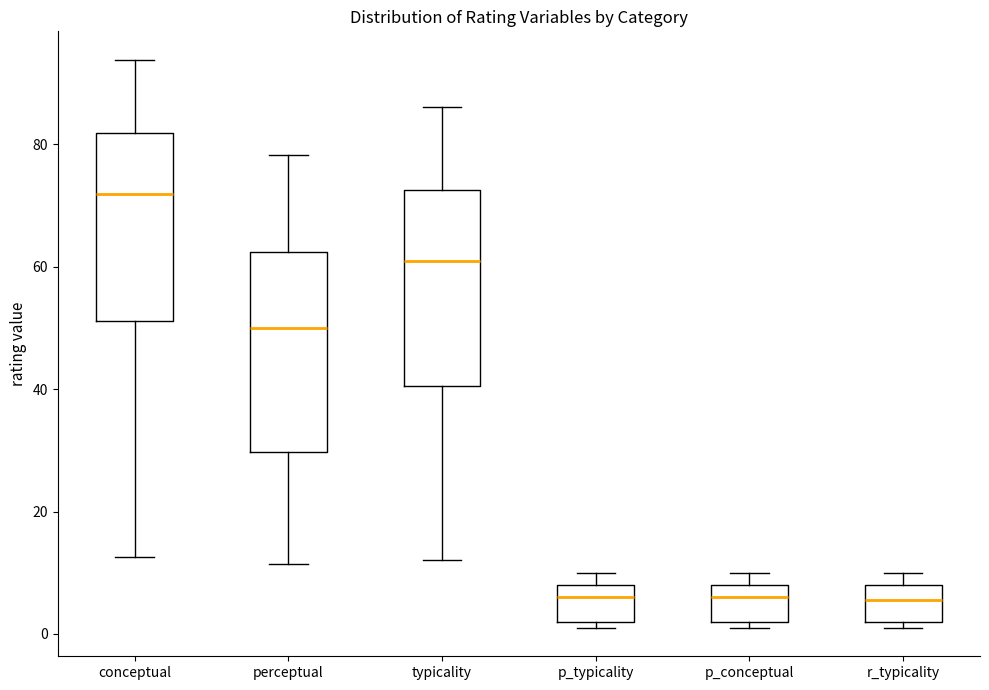

Where is the lower edge of the box for r_typicality on the y-axis? The values are not printed on the chart, so give them approximately, as read against the axis.

2